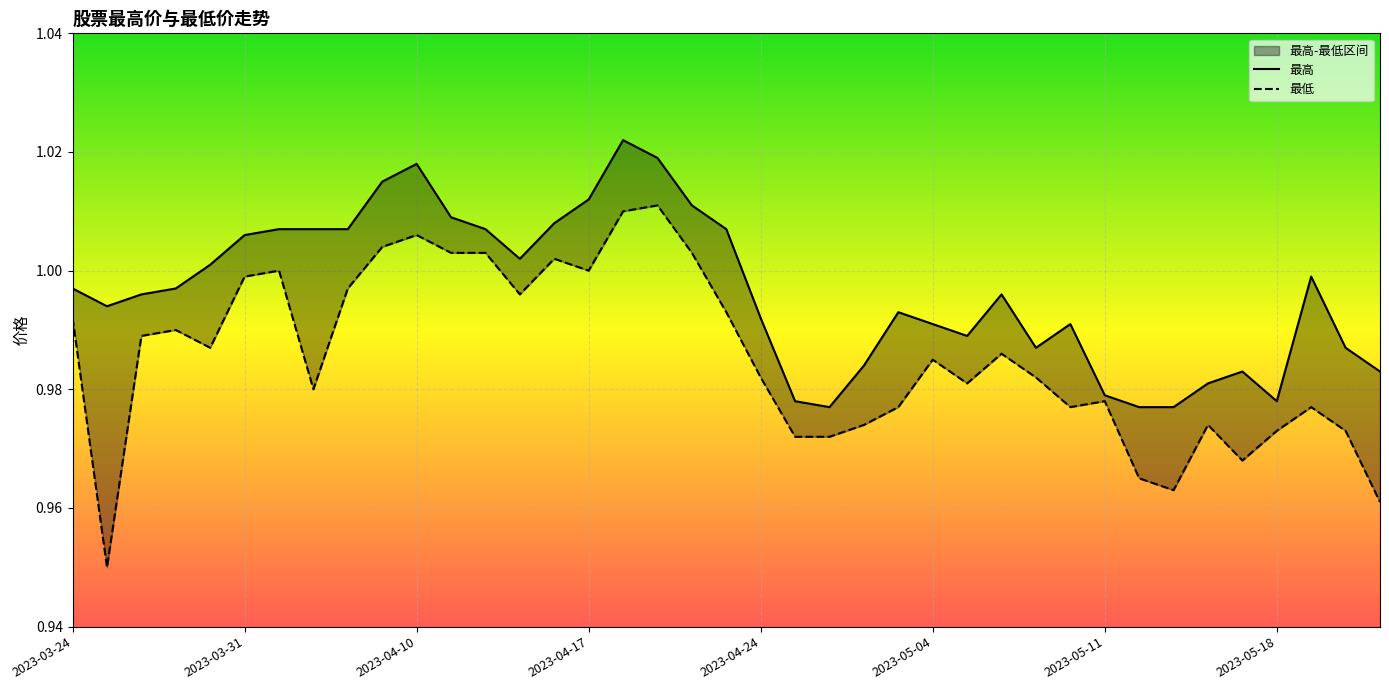

In 最高, how many points are lower than both neighbors (excluding endpoints)?

6